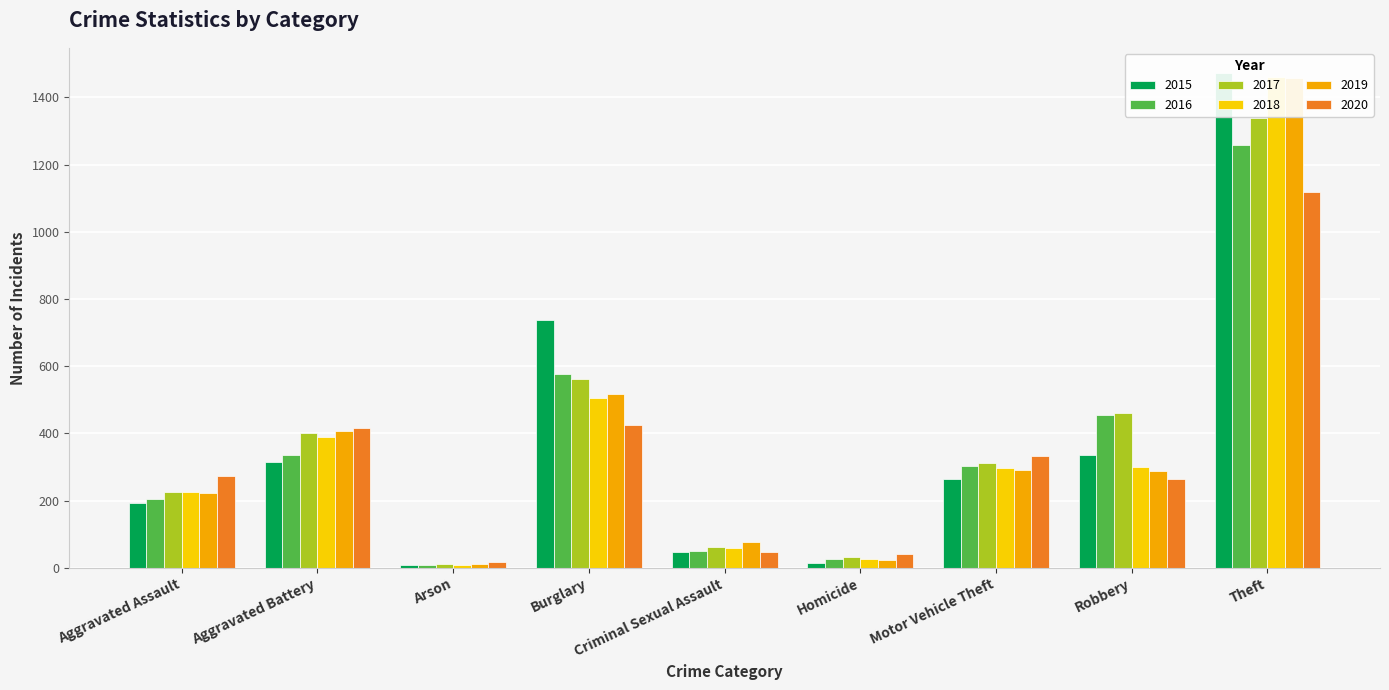

List the labels in order of 2015 value, largest first.

Theft, Burglary, Robbery, Aggravated Battery, Motor Vehicle Theft, Aggravated Assault, Criminal Sexual Assault, Homicide, Arson